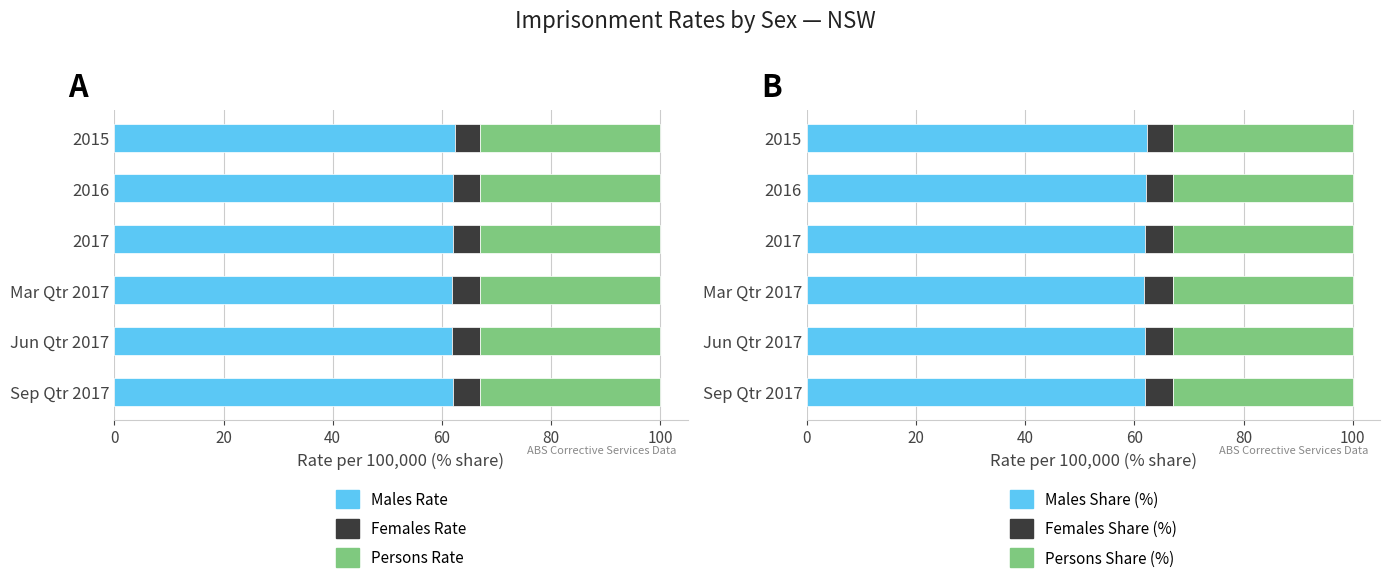

How many bars are there in each group?

3